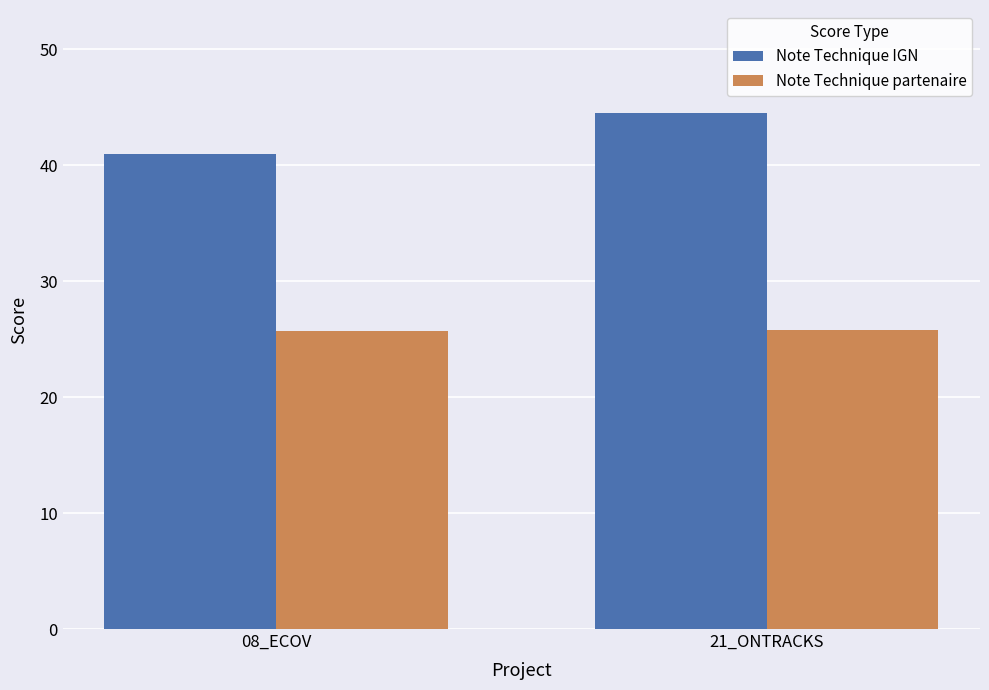

What is the total value across all series at 08_ECOV?

66.8